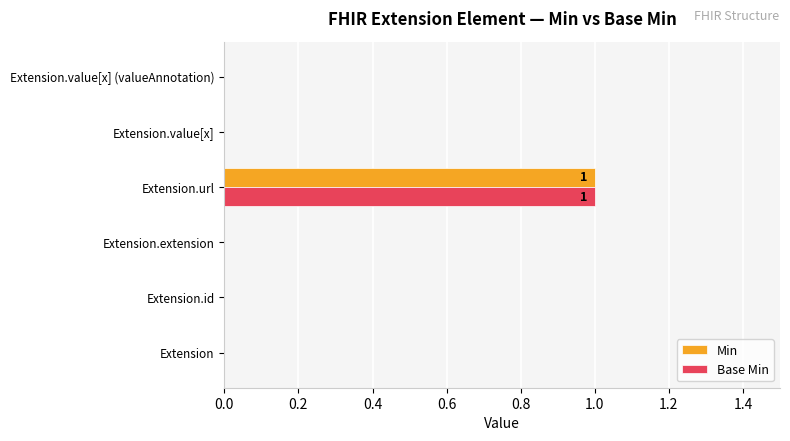

Which category has the highest value across all series?

Extension.url